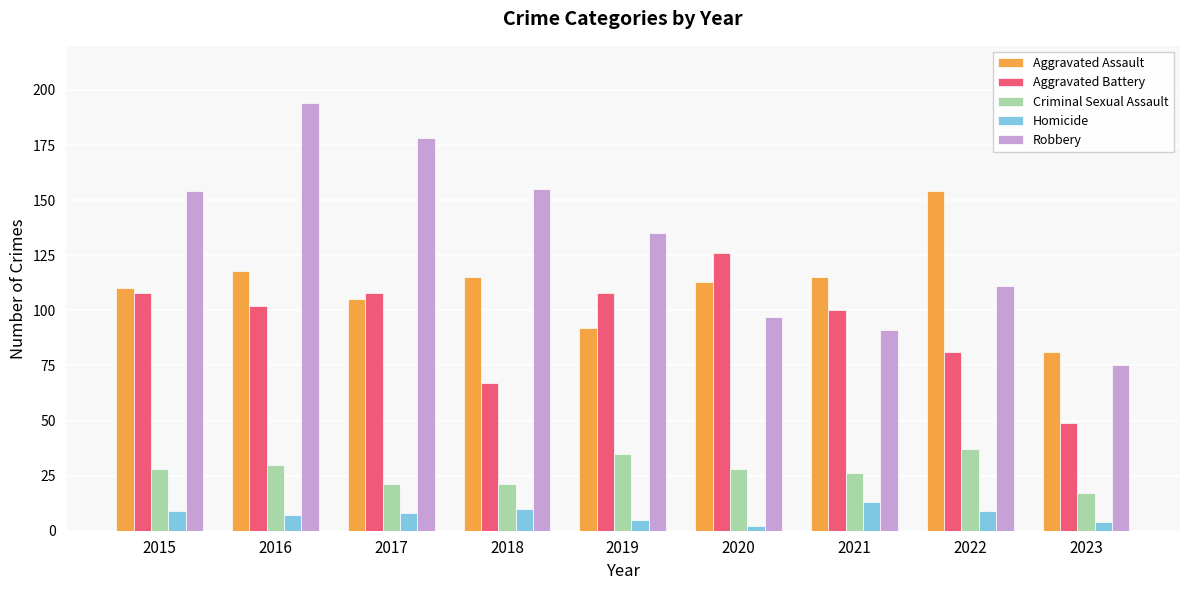

Which series changed the most between 2015 and 2019?

Robbery